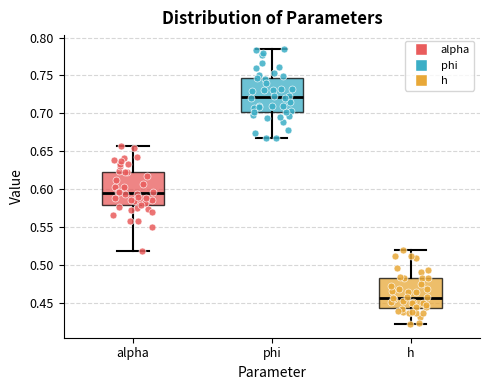

Where does the median line of the box for h sit on the y-axis? The values are not printed on the chart, so give them approximately, as read against the axis.

0.455